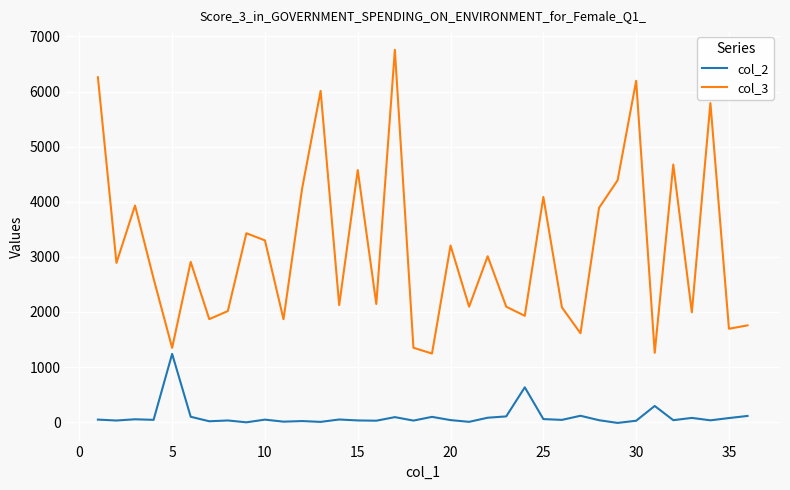

What are all the series names shown in the legend?

col_2, col_3